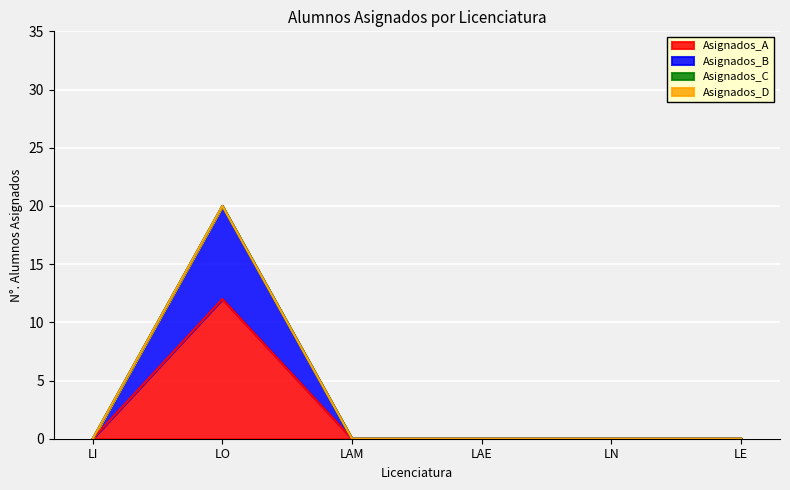

True or false: LAE and LAM cross at least once.

False